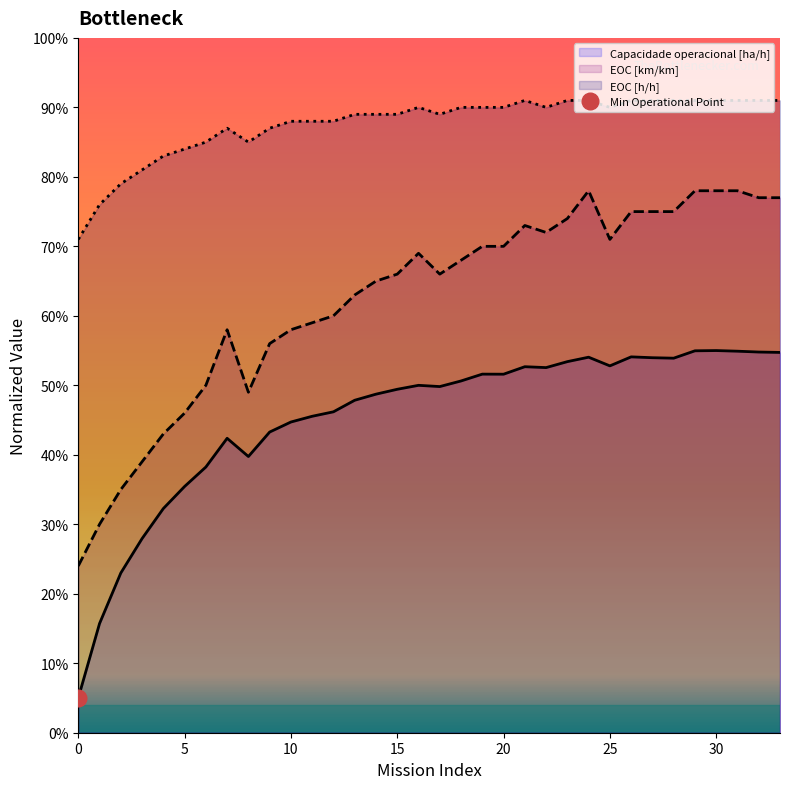

Reading right to left, what are all the values shown in this chart?

Capacidade operacional [ha/h]: 33=0.5	32=0.5	31=0.5	30=0.6	29=0.5	28=0.5	27=0.5	26=0.5	25=0.5	24=0.5	23=0.5	22=0.5	21=0.5	20=0.5	19=0.5	18=0.5	17=0.5	16=0.5	15=0.5	14=0.5	13=0.5	12=0.5	11=0.5	10=0.4	9=0.4	8=0.4	7=0.4	6=0.4	5=0.4	4=0.3	3=0.3	2=0.2	1=0.2	0=0.1
EOC [km/km]: 33=0.8	32=0.8	31=0.8	30=0.8	29=0.8	28=0.8	27=0.8	26=0.8	25=0.7	24=0.8	23=0.7	22=0.7	21=0.7	20=0.7	19=0.7	18=0.7	17=0.7	16=0.7	15=0.7	14=0.7	13=0.6	12=0.6	11=0.6	10=0.6	9=0.6	8=0.5	7=0.6	6=0.5	5=0.5	4=0.4	3=0.4	2=0.3	1=0.3	0=0.2
EOC [h/h]: 33=0.9	32=0.9	31=0.9	30=0.9	29=0.9	28=0.9	27=0.9	26=0.9	25=0.9	24=0.9	23=0.9	22=0.9	21=0.9	20=0.9	19=0.9	18=0.9	17=0.9	16=0.9	15=0.9	14=0.9	13=0.9	12=0.9	11=0.9	10=0.9	9=0.9	8=0.8	7=0.9	6=0.8	5=0.8	4=0.8	3=0.8	2=0.8	1=0.8	0=0.7